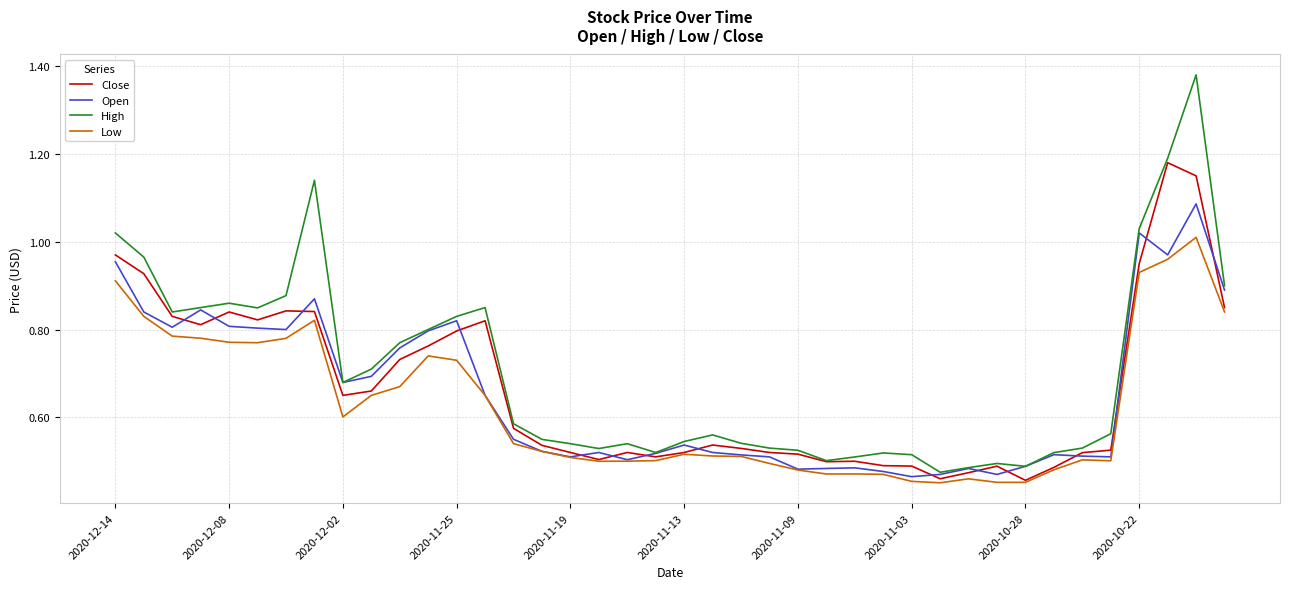

True or false: Low and High cross at least once.

False